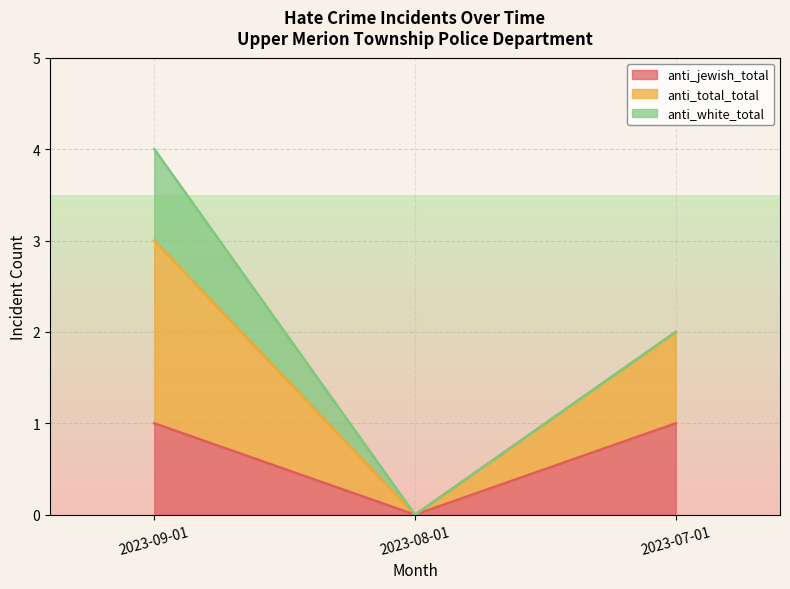

Reading left to right, what are the values for anti_jewish_total?

1	0	1